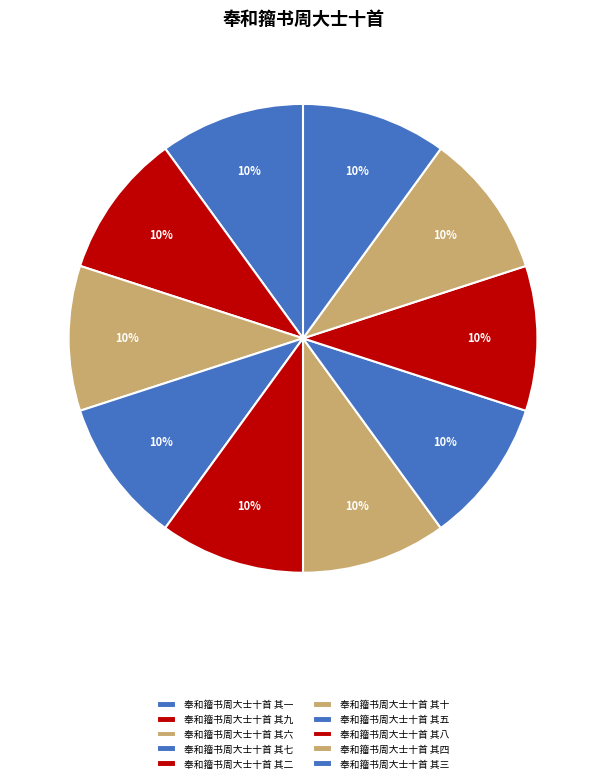

Is 奉和籀书周大士十首 其六 the majority of the pie?

No